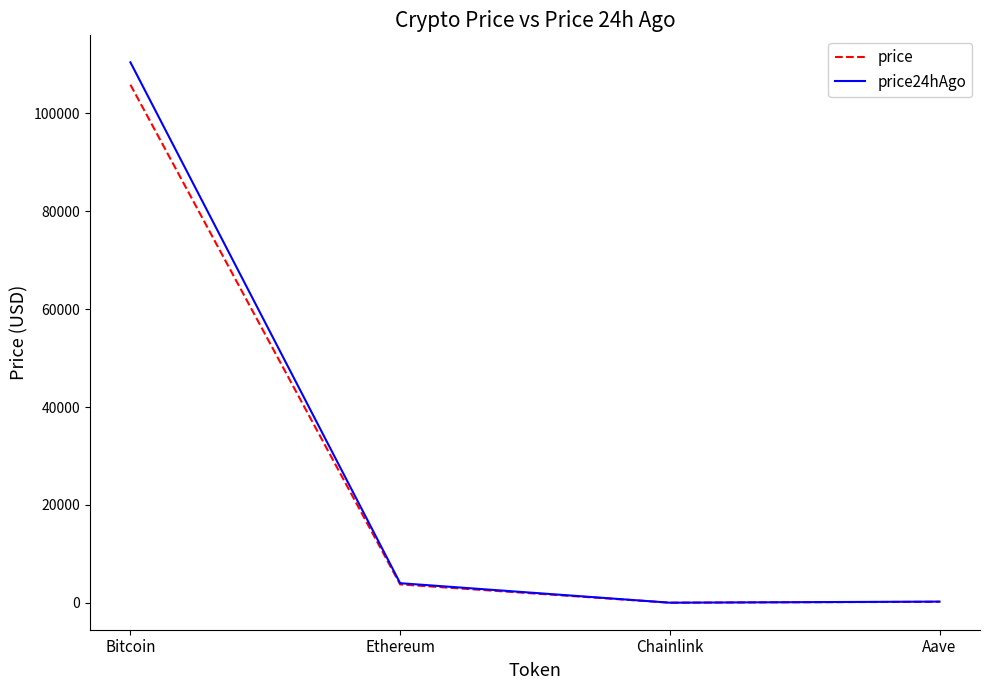

Where is price nearest to the value 52936?

Ethereum